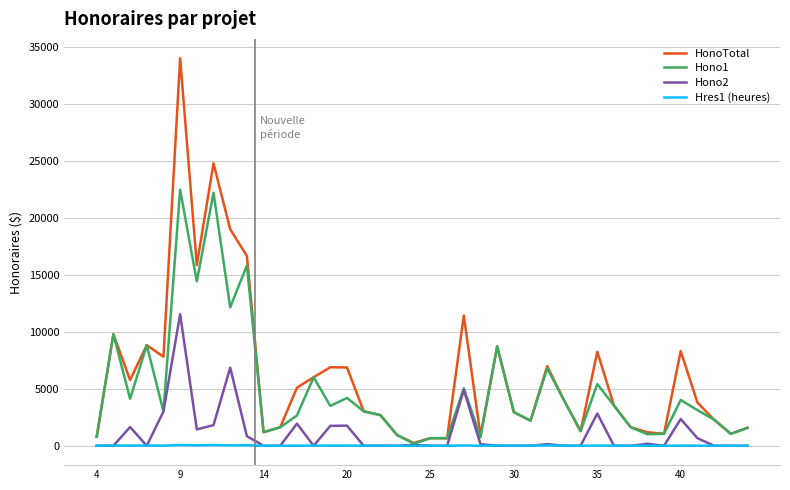

Rank the series by their maximum value, from highest to lowest.

HonoTotal, Hono1, Hono2, Hres1 (heures)